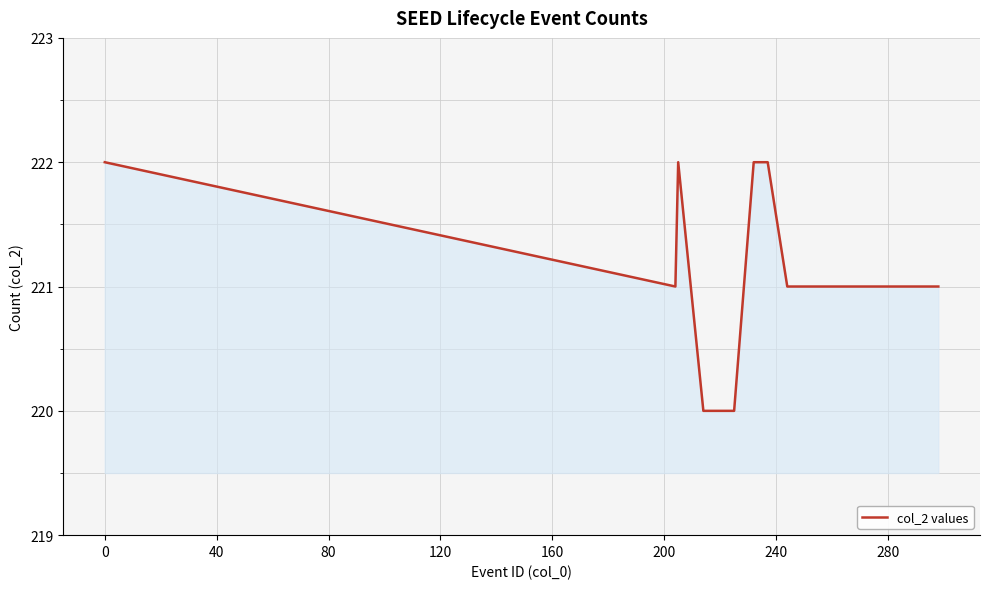

What is the minimum value shown in the chart?

220